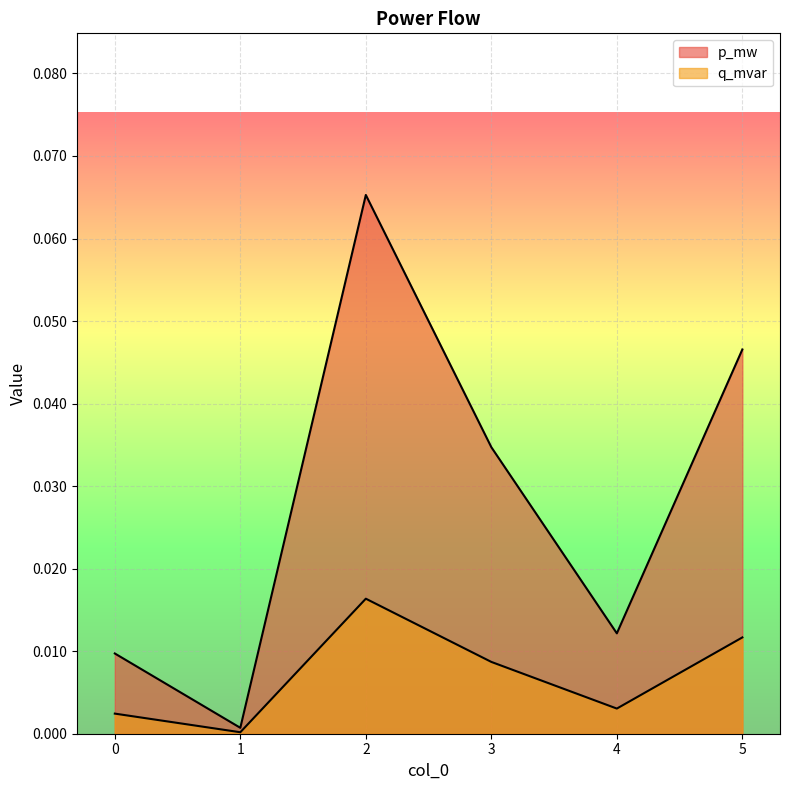

Reading right to left, transcribe all the data shown in this chart.

p_mw: 5=0.0	4=0.0	3=0.0	2=0.1	1=0.0	0=0.0
q_mvar: 5=0.0	4=0.0	3=0.0	2=0.0	1=0.0	0=0.0